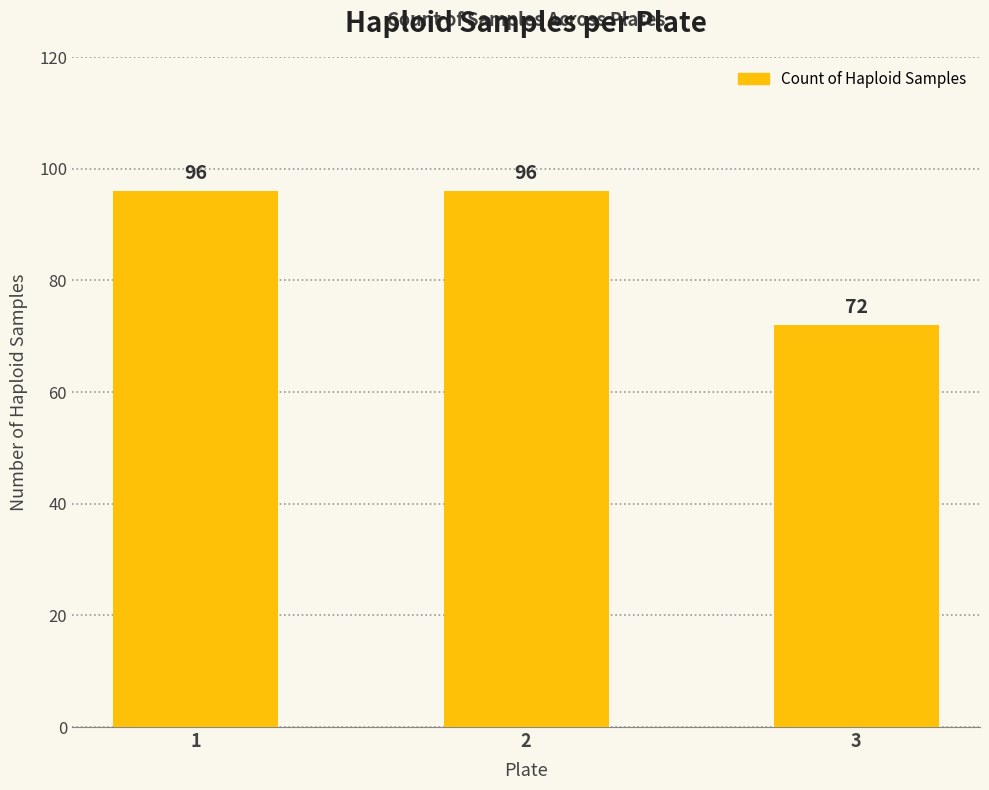

Which category has the lowest value across all series?

3